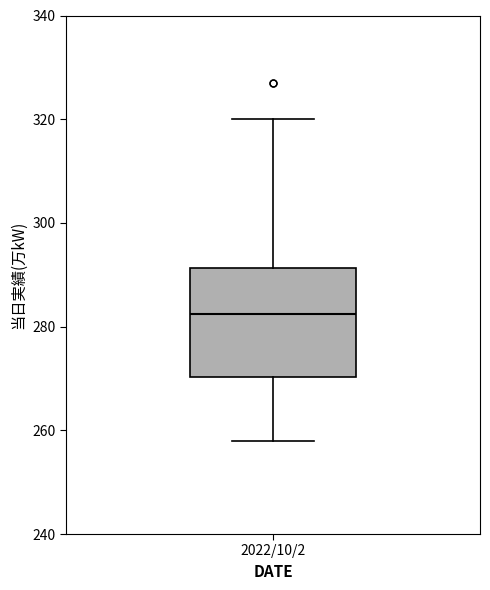

Transcribe this box plot: give where the median line is, the range the box spans, and where the two whiskers end, as read against the y-axis. The values are not printed on the chart, so give them approximately, as read against the axis.

median 282, box 270 to 292, whiskers 258 to 320